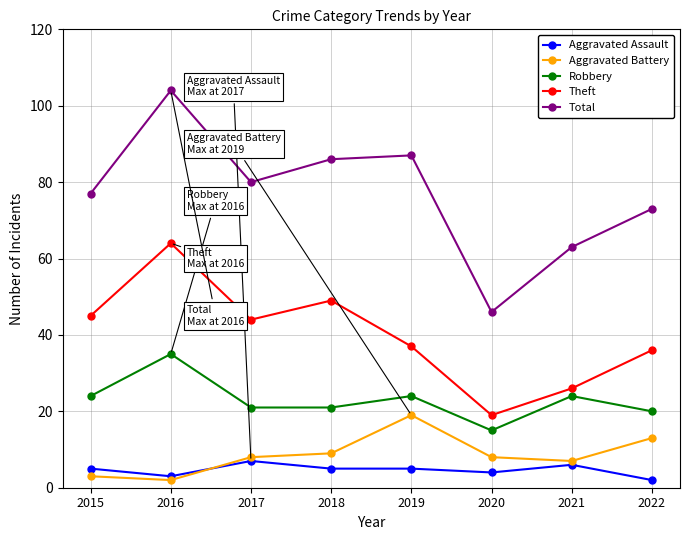

At 2022, list the series in order from smallest to largest.

Aggravated Assault, Aggravated Battery, Robbery, Theft, Total